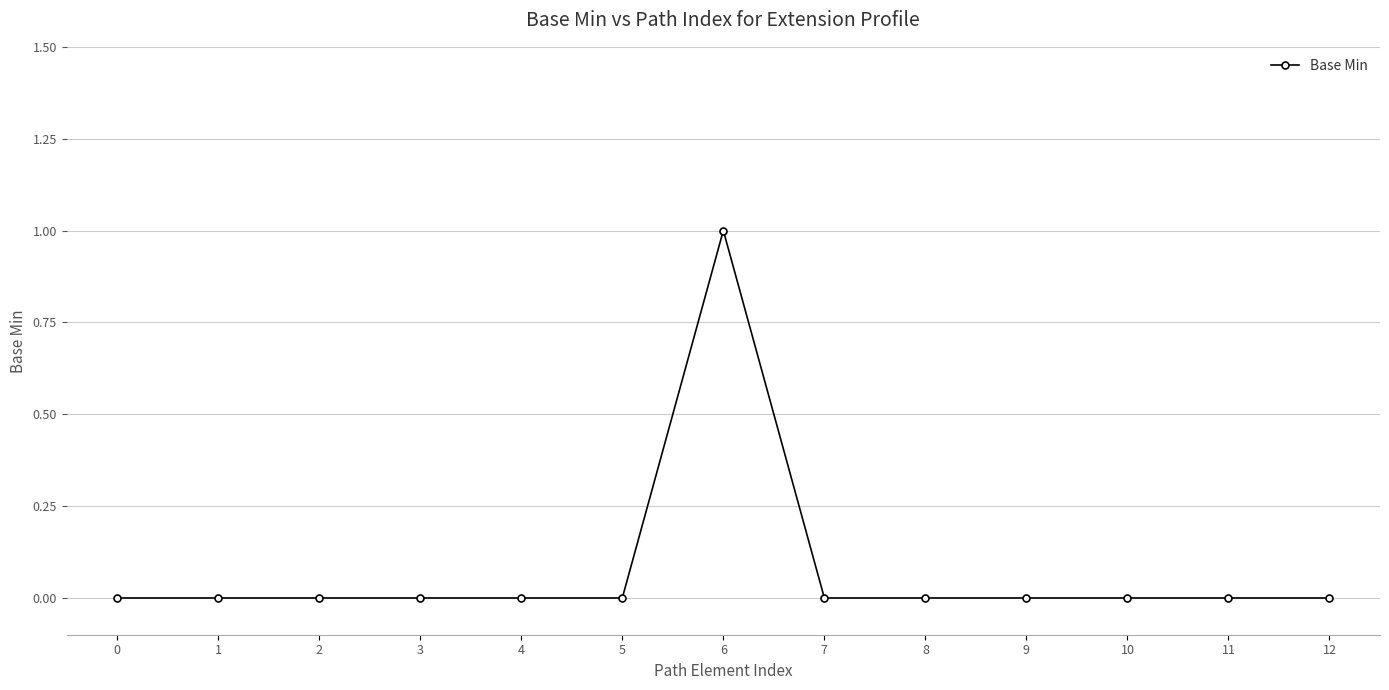

The chart shows a value of 0 at 7. True or false?

True